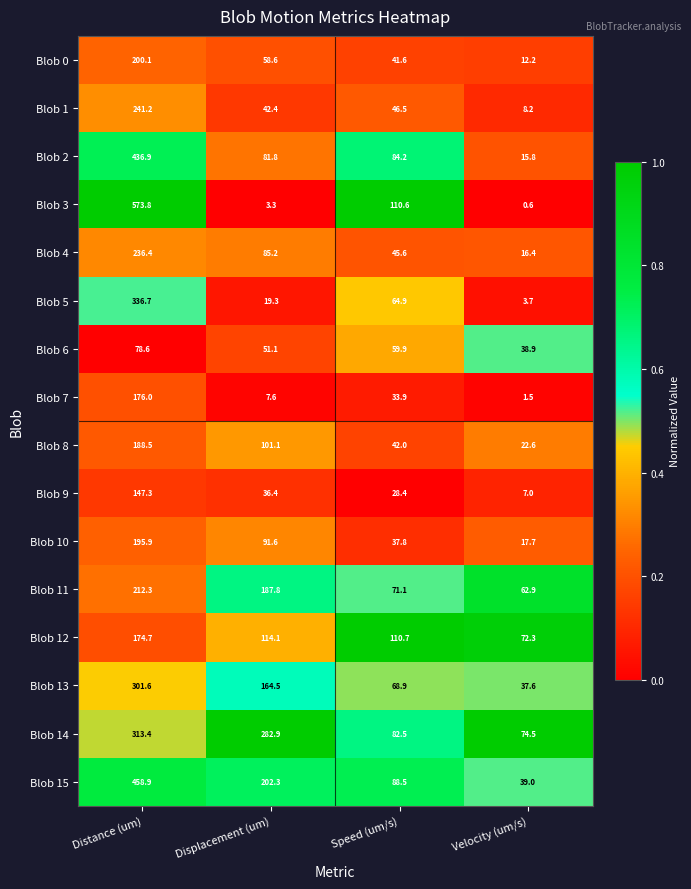

What is the difference between the Blob 12 values at Displacement (um) and Distance (um)?

60.6